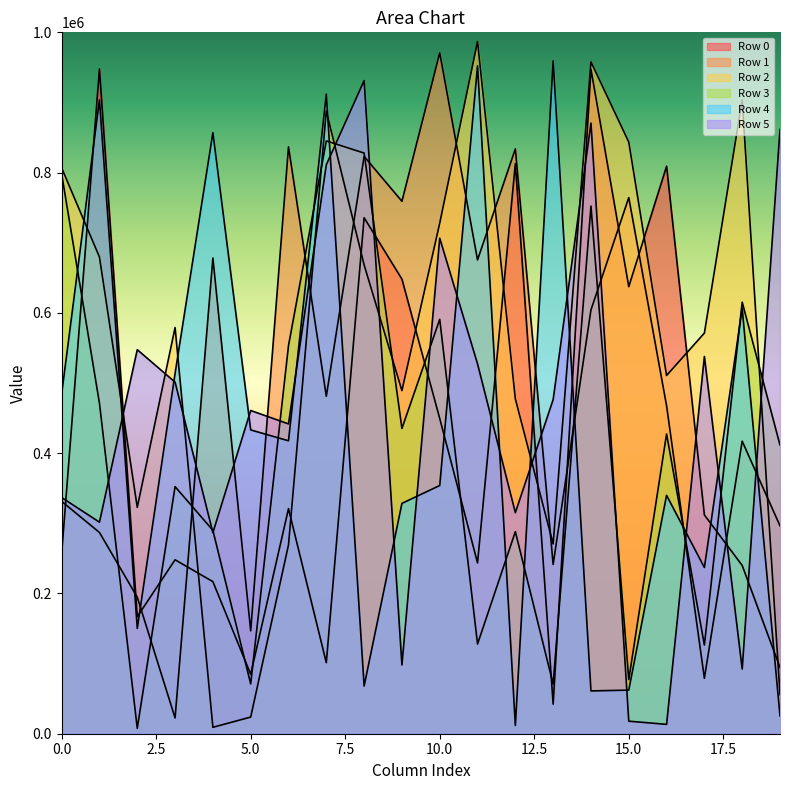

Is it true that Row 3 equals 352278 at 3?

True